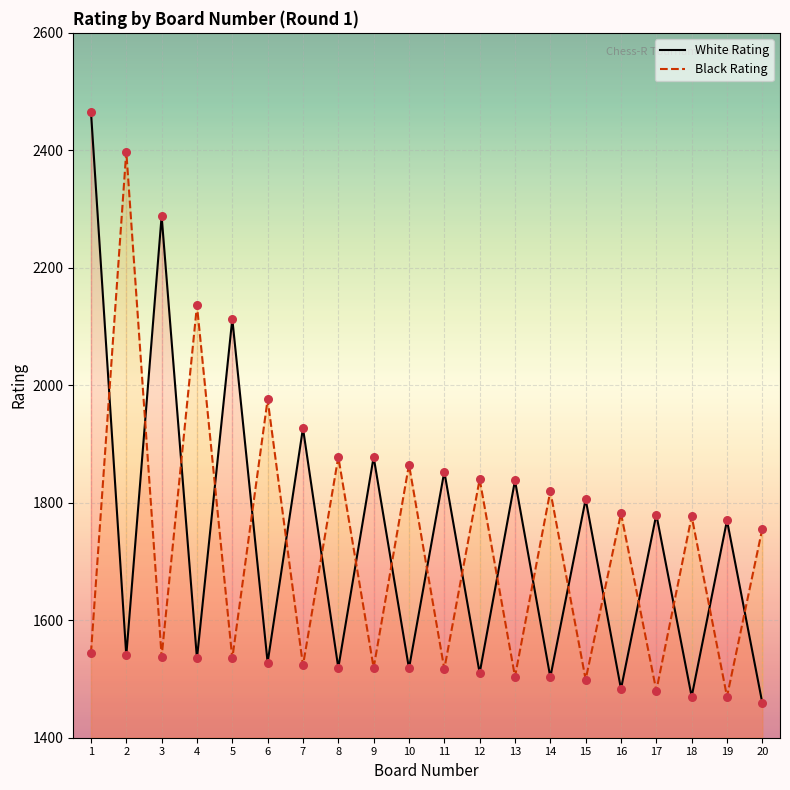

Which series has the largest Y range (max minus min)?

White Rating